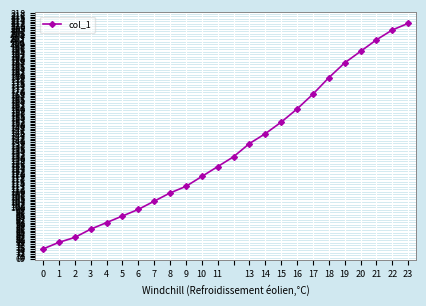

What is the difference between the second highest and second lowest values?

129